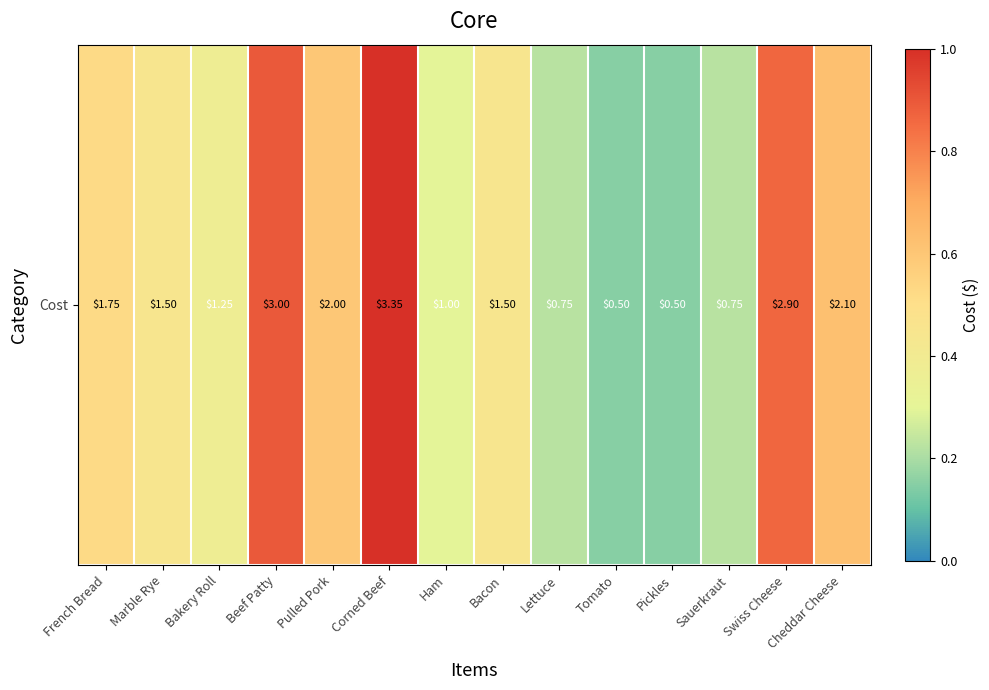

Rank the categories by value from lowest to highest.

Tomato, Pickles, Lettuce, Sauerkraut, Ham, Bakery Roll, Marble Rye, Bacon, French Bread, Pulled Pork, Cheddar Cheese, Swiss Cheese, Beef Patty, Corned Beef